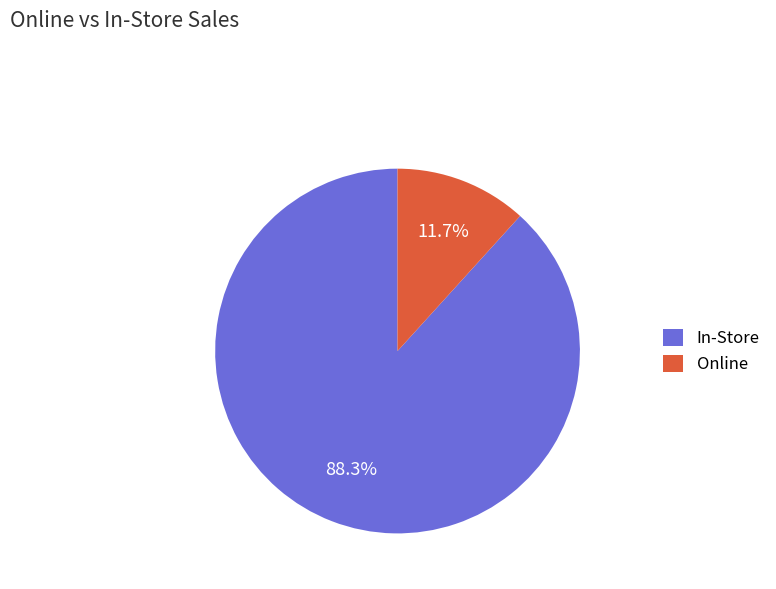

Rank the categories by value from lowest to highest.

Online, In-Store